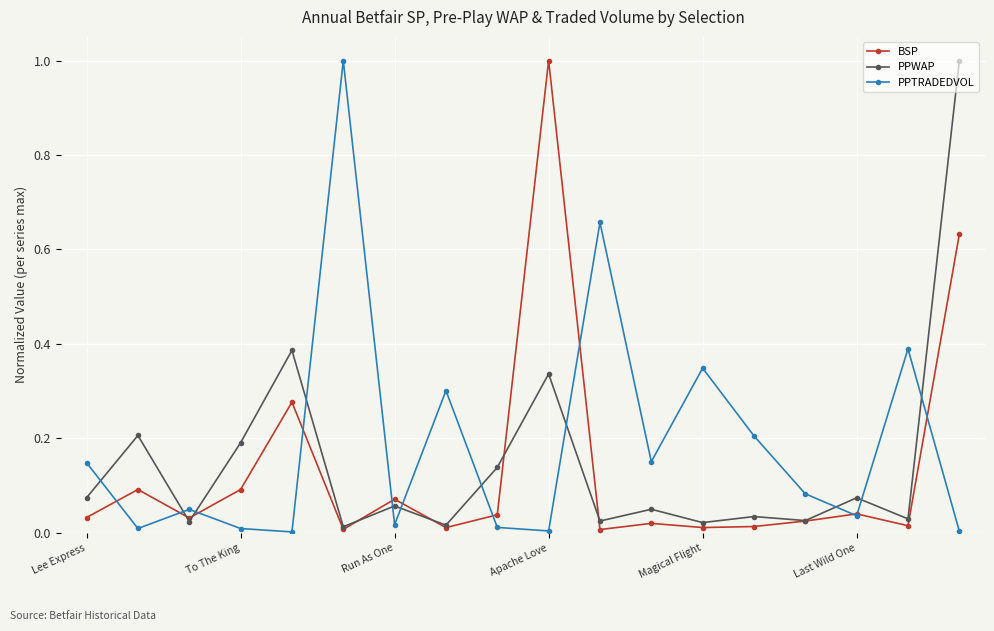

What is the maximum value for BSP?

1.0